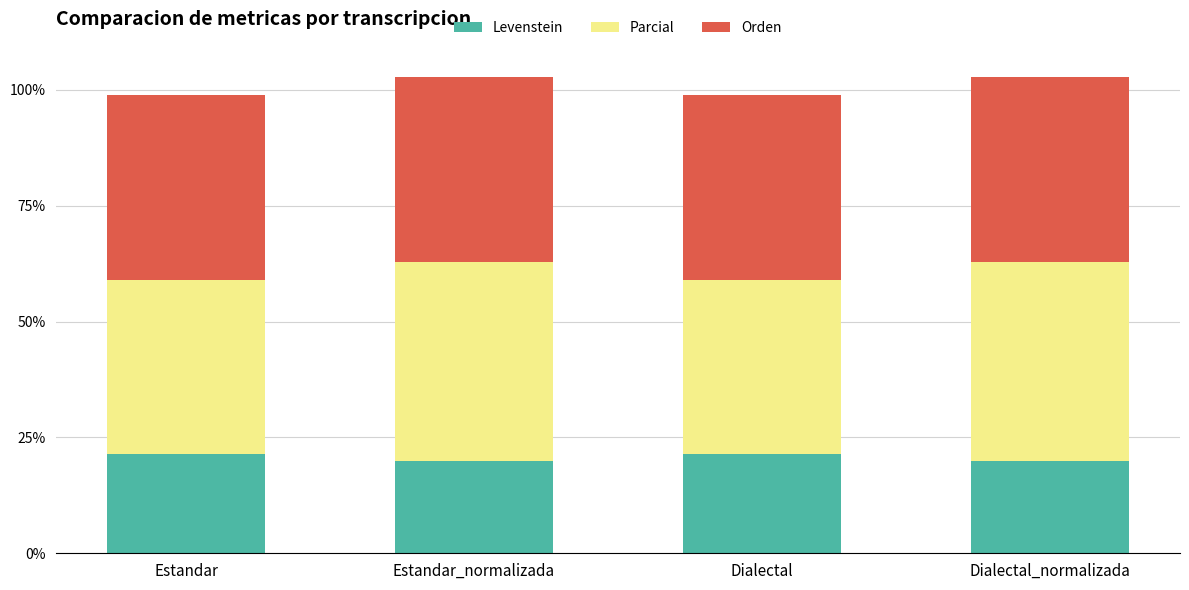

What are all the series names shown in the legend?

Levenstein, Parcial, Orden